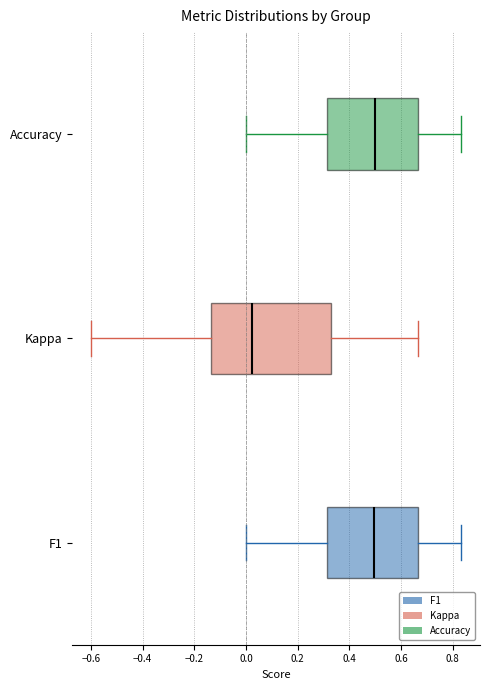

Comparing the boxes themselves (not the whiskers), which one is the widest?

Kappa